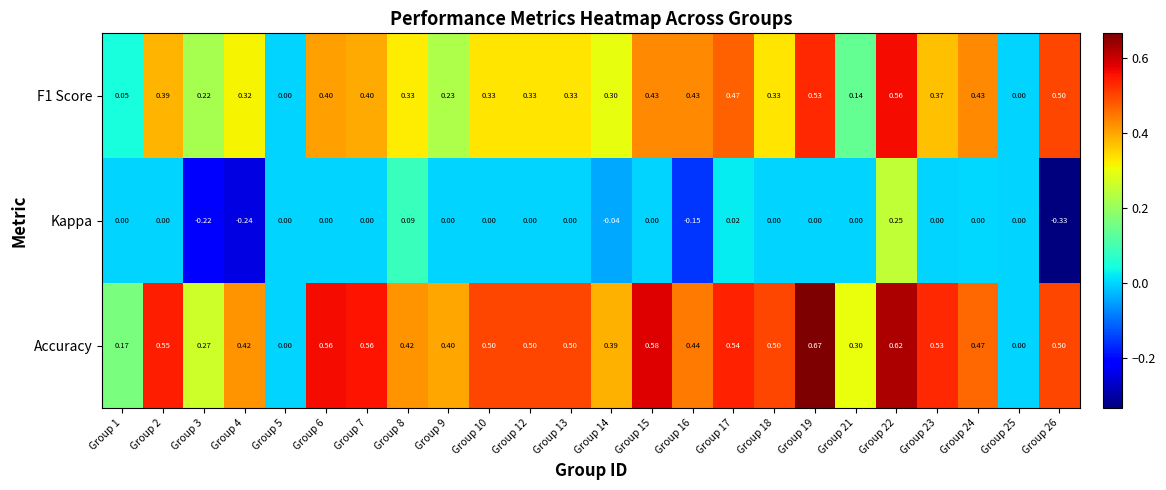

Which series has the widest spread of values?

Accuracy